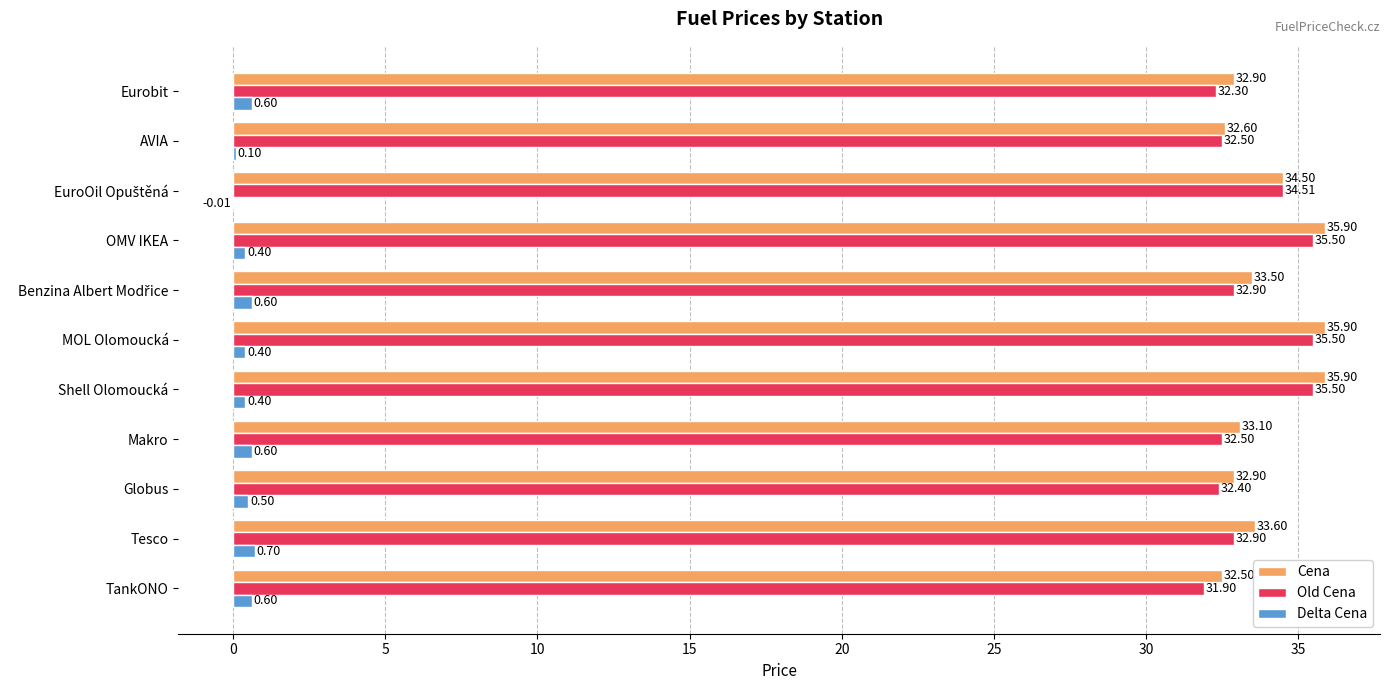

What is the greatest value displayed?

35.9